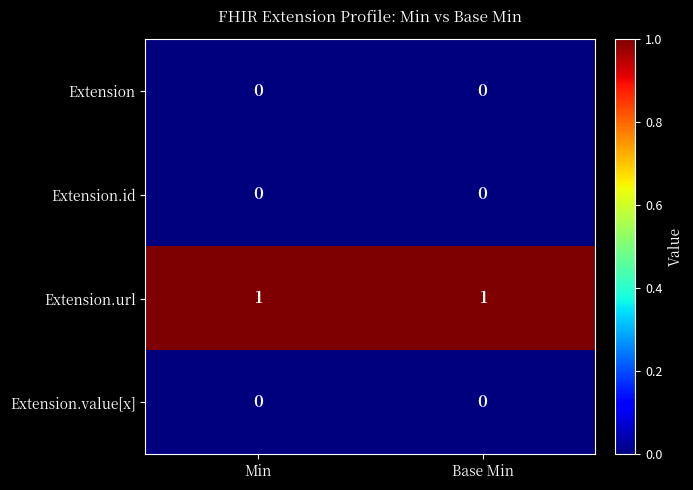

The Extension.url series shows 1 at Base Min. True or false?

True